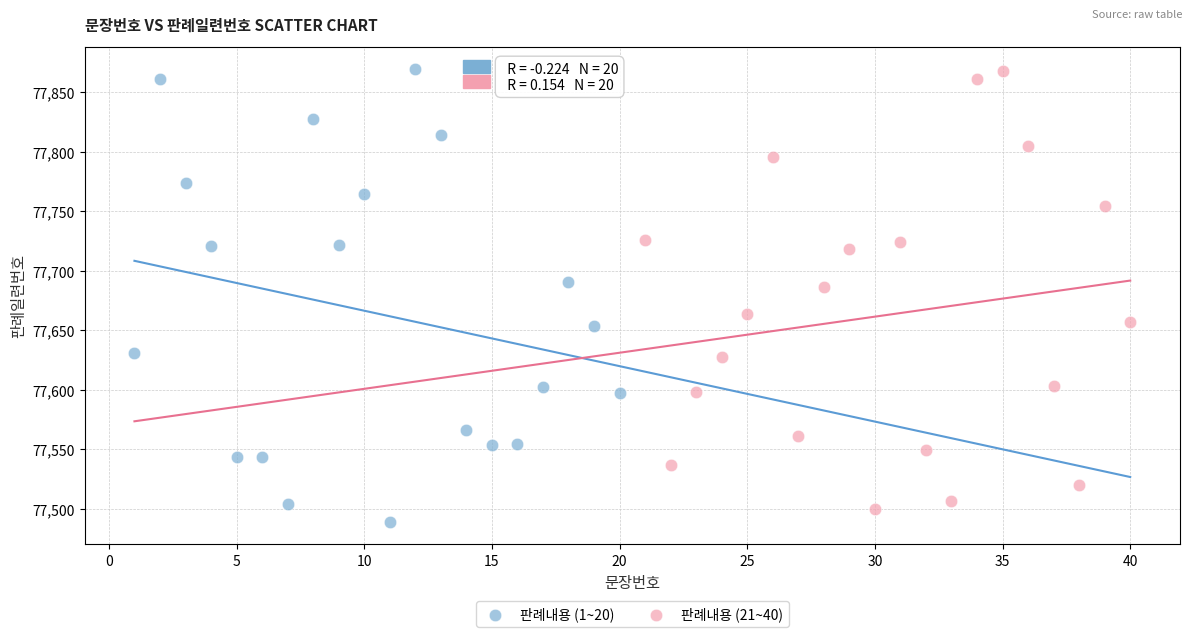

Which series has the widest spread of Y values?

판례내용 (1~20)